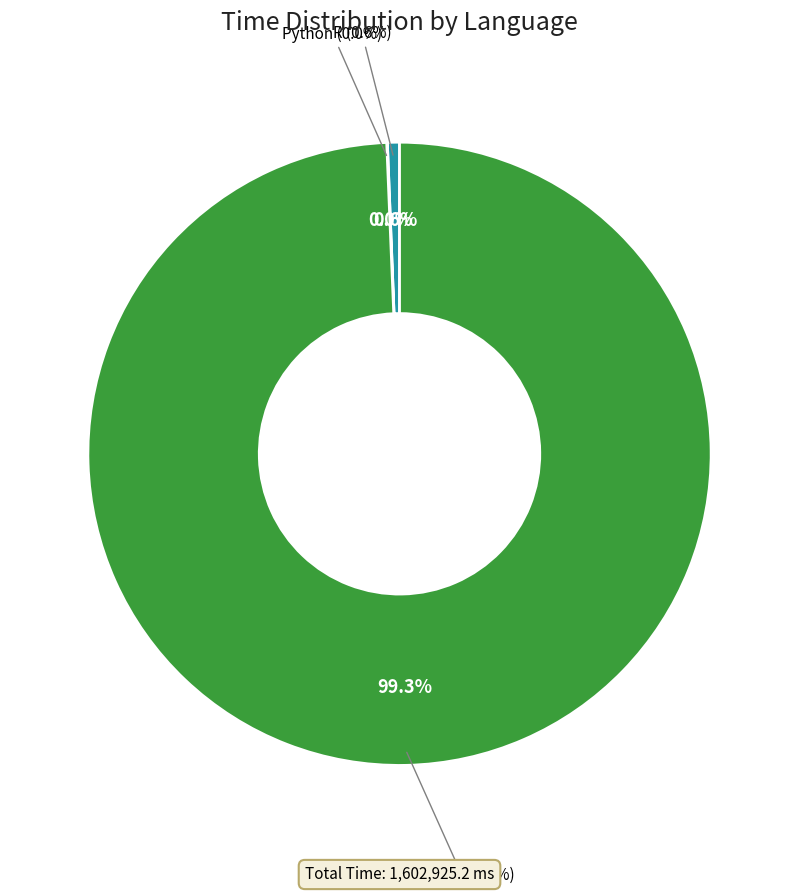

What is the smallest slice in the pie chart?

Python